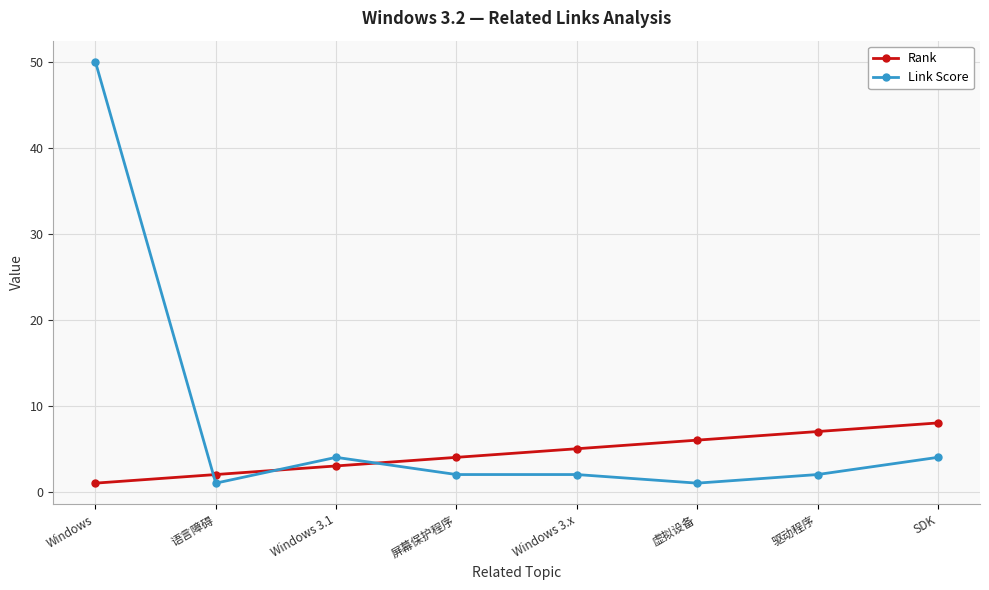

What is the difference between the second highest and minimum values in the Rank series?

6